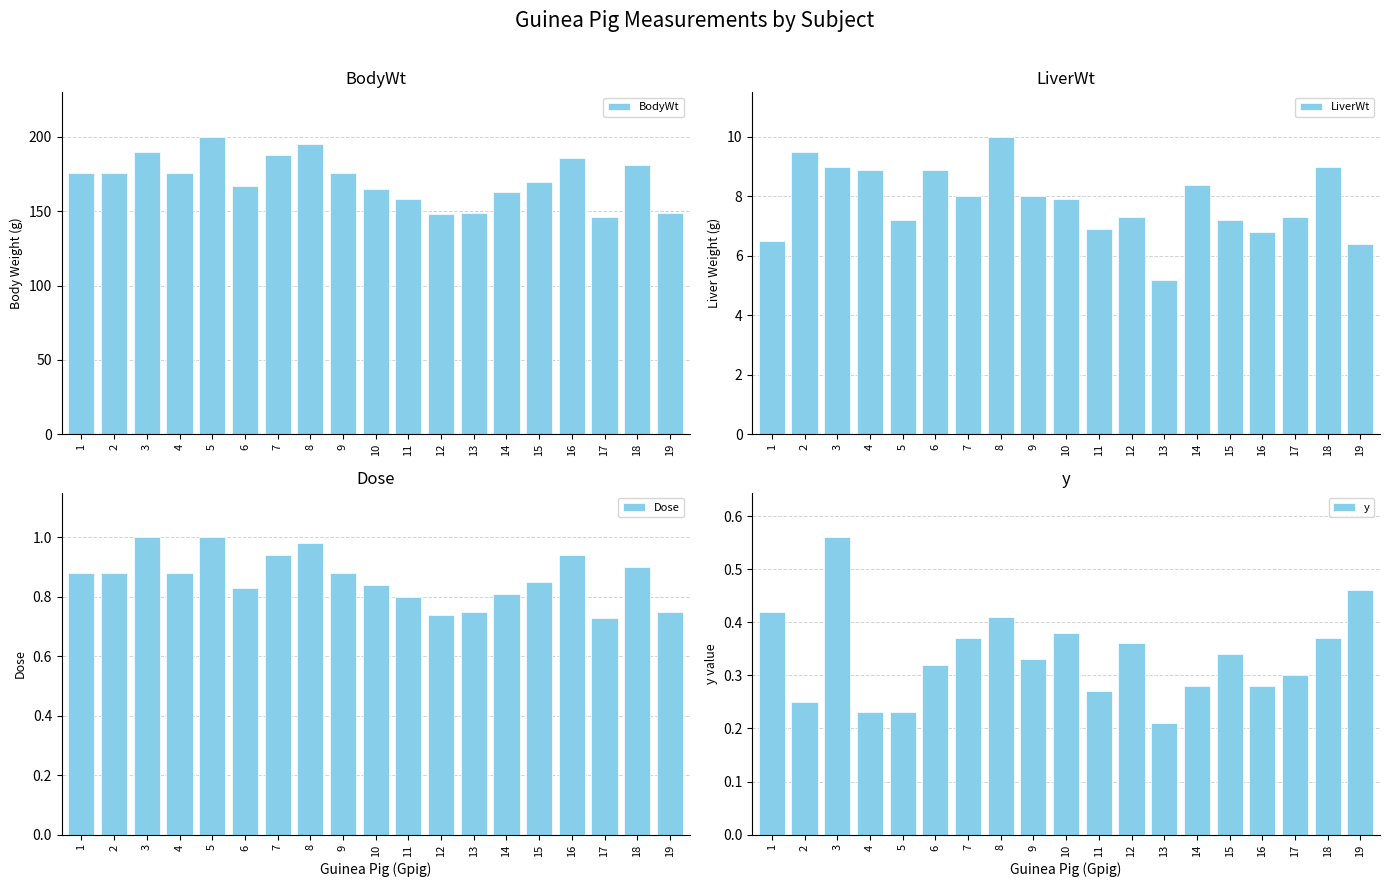

Are the bars horizontal?

No